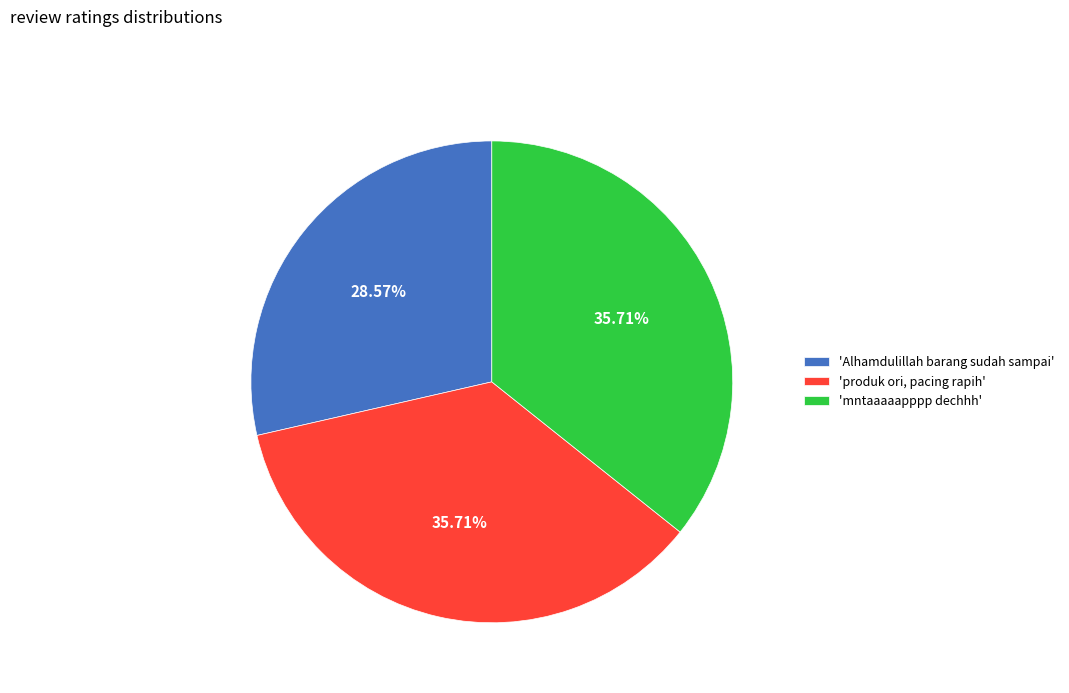

Which category has the smallest portion of the pie?

'Alhamdulillah barang sudah sampai'